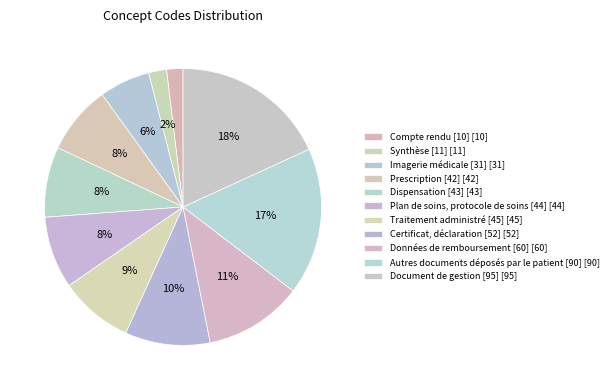

Is it true that Document de gestion [95] is 18% of the pie?

True